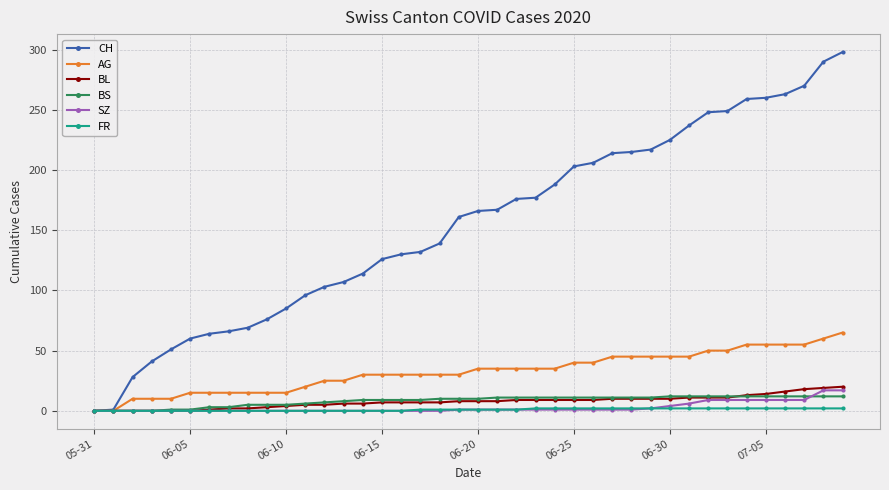

What is the greatest value displayed?

298